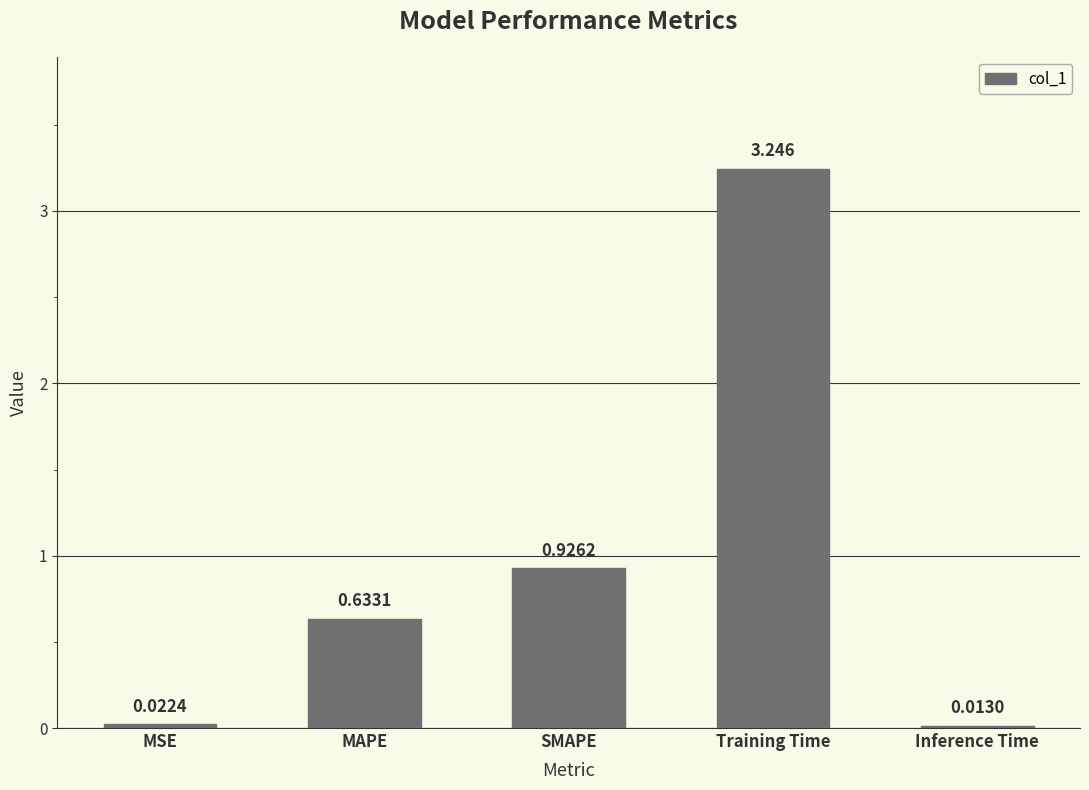

Which label corresponds to the largest value in the chart?

Training Time